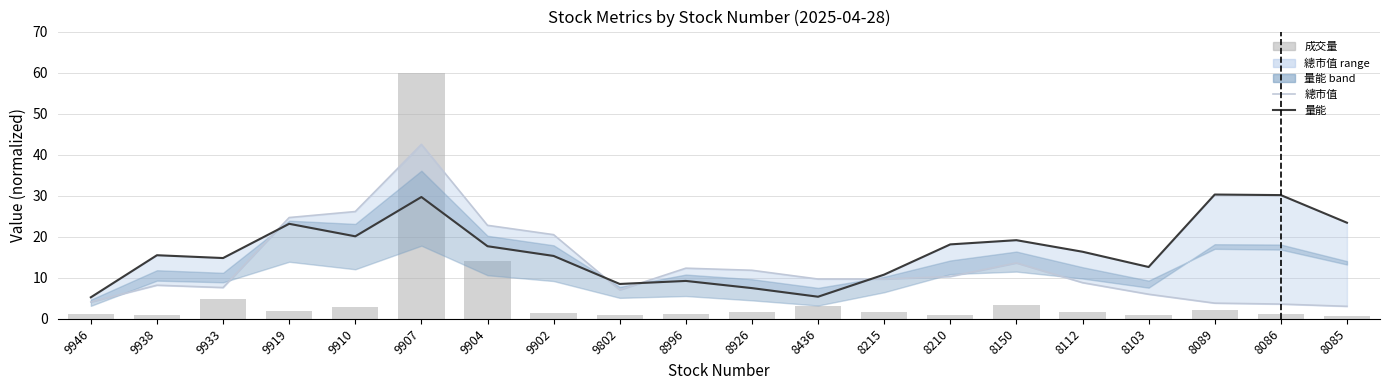

Is it true that 成交量 equals 31.8 at 9907?

False